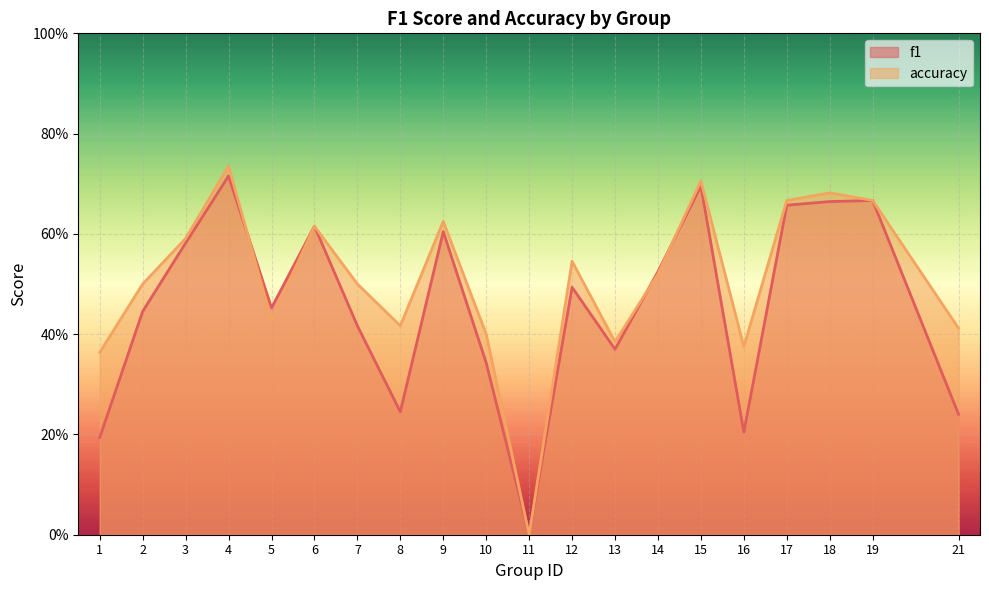

At how many categories does at least one series exceed 0?

19